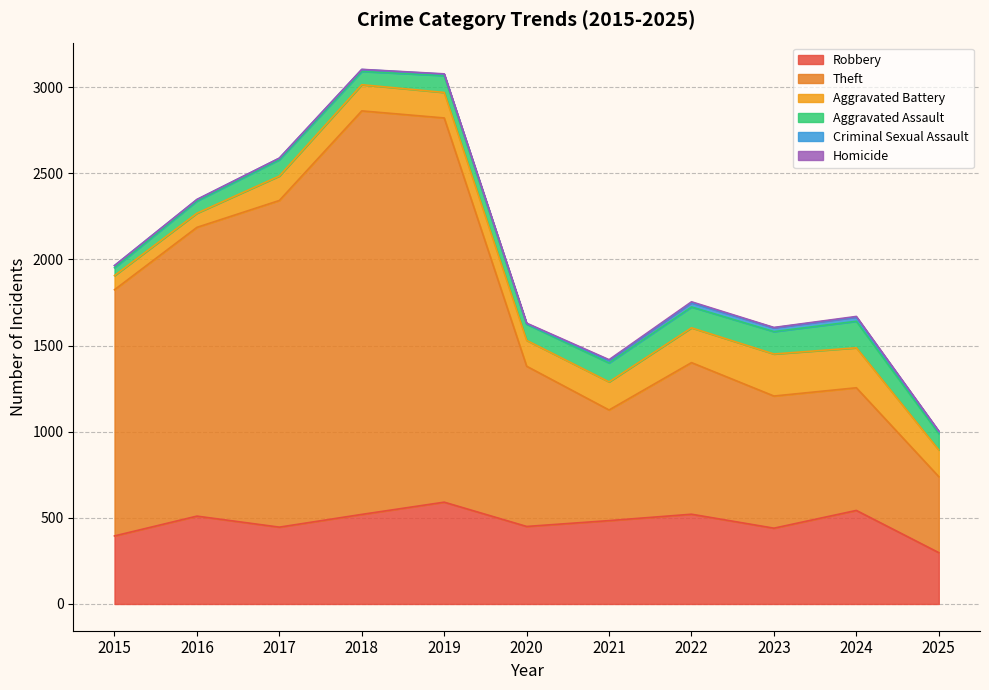

How many values in the Theft series are below 930?

5